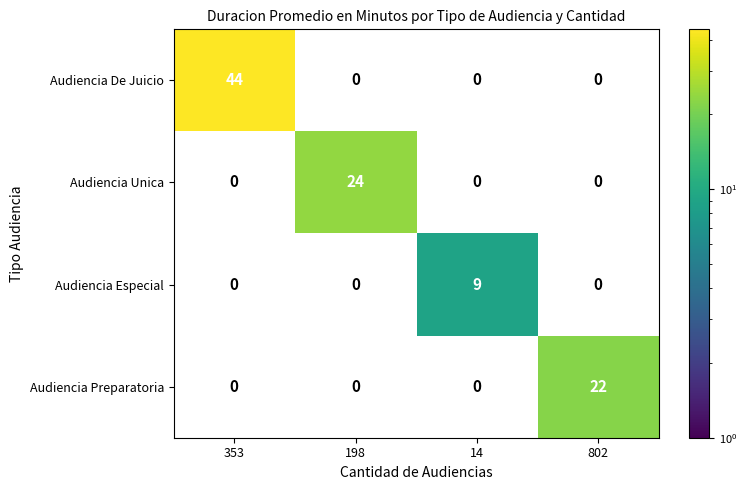

At how many categories does at least one series exceed 13?

3